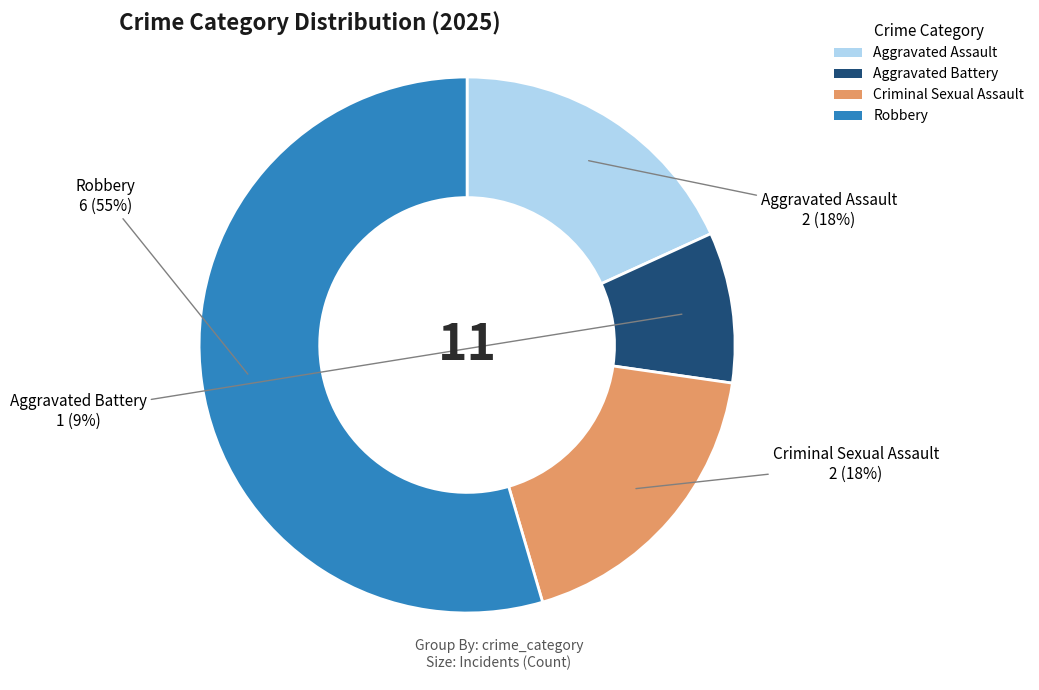

To the nearest percent, what is the combined percentage of Aggravated Assault and Criminal Sexual Assault?

36%